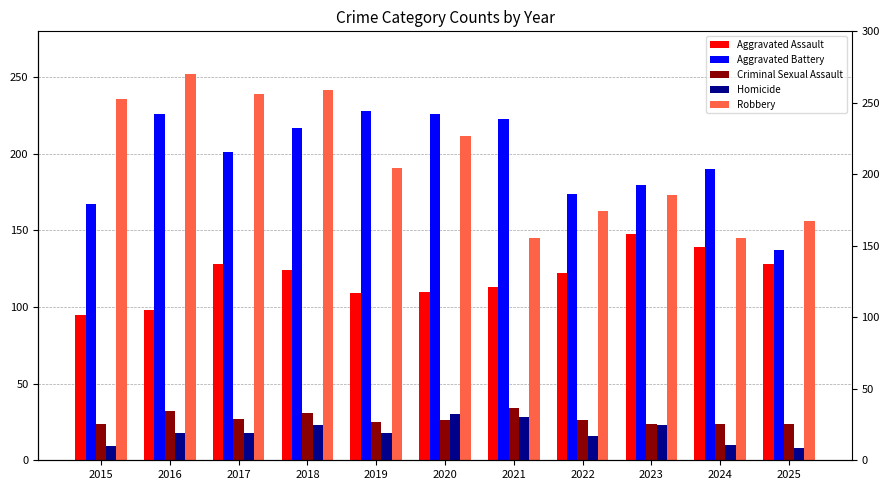

True or false: Robbery has a value of 191 at 2019.

True